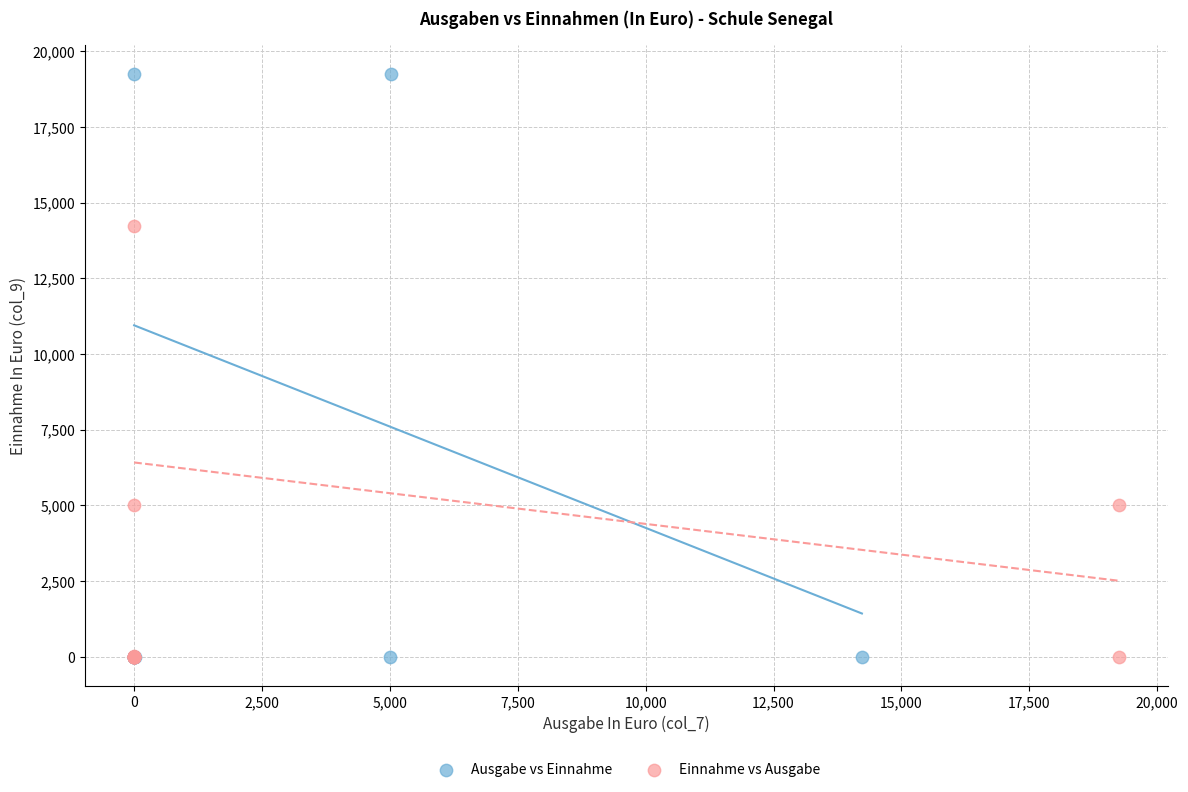

What are all the series names shown in the legend?

Ausgabe vs Einnahme, Einnahme vs Ausgabe